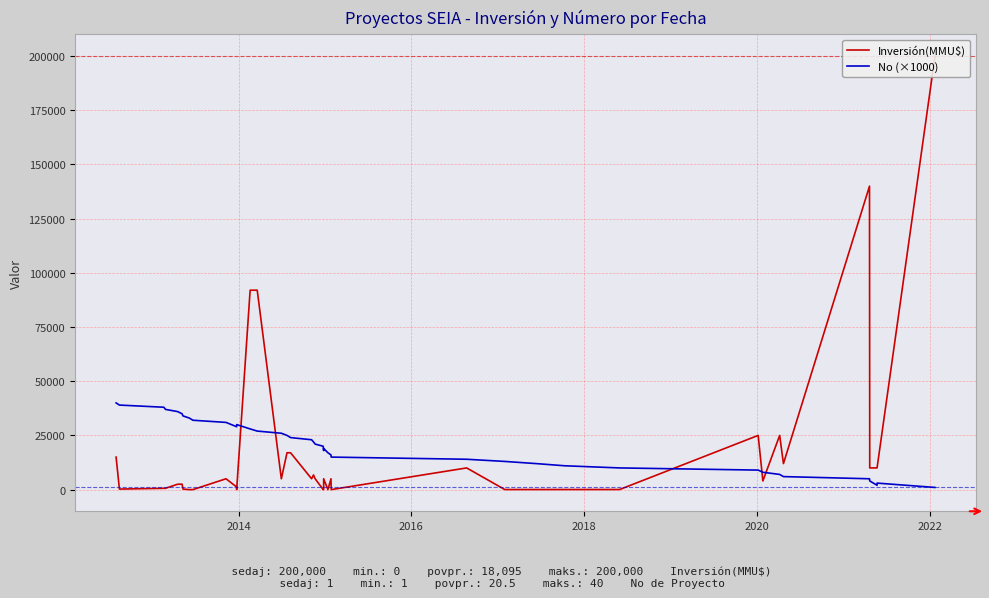

How many lines are shown in the chart?

2